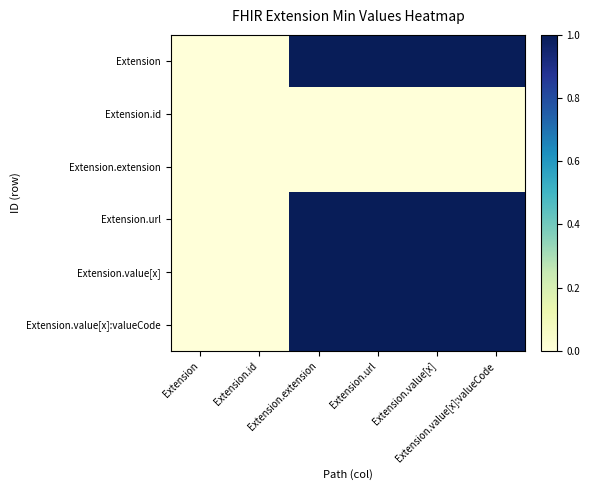

Reading left to right, extract all data points from this chart.

Extension: Extension=0	Extension.id=0	Extension.extension=1	Extension.url=1	Extension.value[x]=1	Extension.value[x]:valueCode=1
Extension.id: Extension=0	Extension.id=0	Extension.extension=0	Extension.url=0	Extension.value[x]=0	Extension.value[x]:valueCode=0
Extension.extension: Extension=0	Extension.id=0	Extension.extension=0	Extension.url=0	Extension.value[x]=0	Extension.value[x]:valueCode=0
Extension.url: Extension=0	Extension.id=0	Extension.extension=1	Extension.url=1	Extension.value[x]=1	Extension.value[x]:valueCode=1
Extension.value[x]: Extension=0	Extension.id=0	Extension.extension=1	Extension.url=1	Extension.value[x]=1	Extension.value[x]:valueCode=1
Extension.value[x]:valueCode: Extension=0	Extension.id=0	Extension.extension=1	Extension.url=1	Extension.value[x]=1	Extension.value[x]:valueCode=1